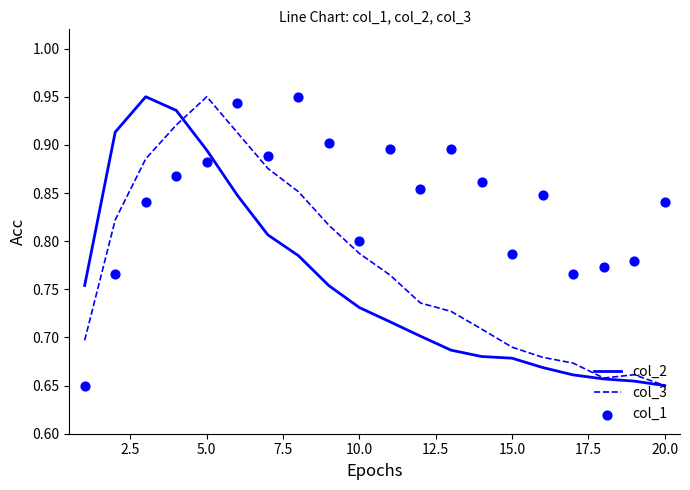

At how many categories does at least one series exceed 0?

20